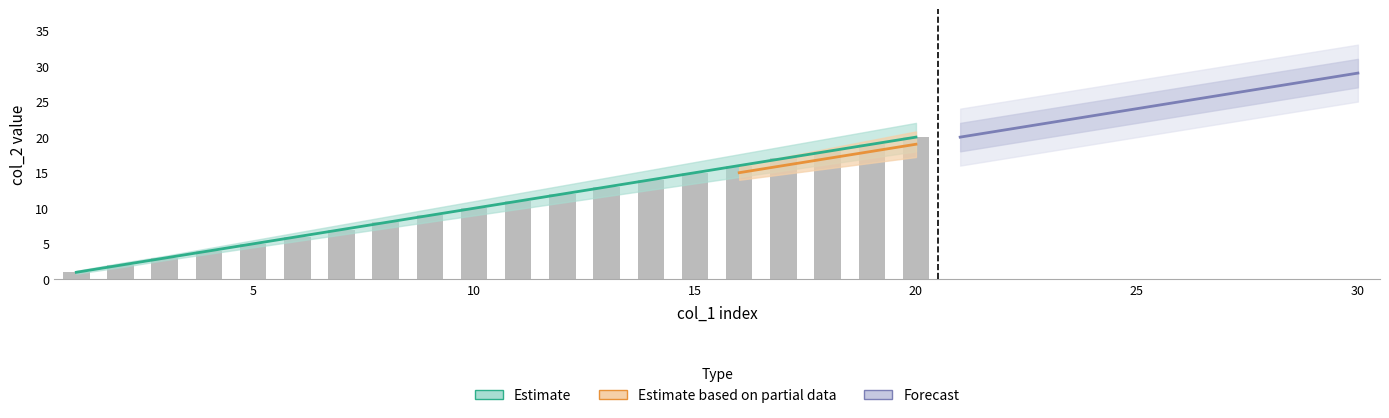

What is the change in value from 14 to 20?

+6